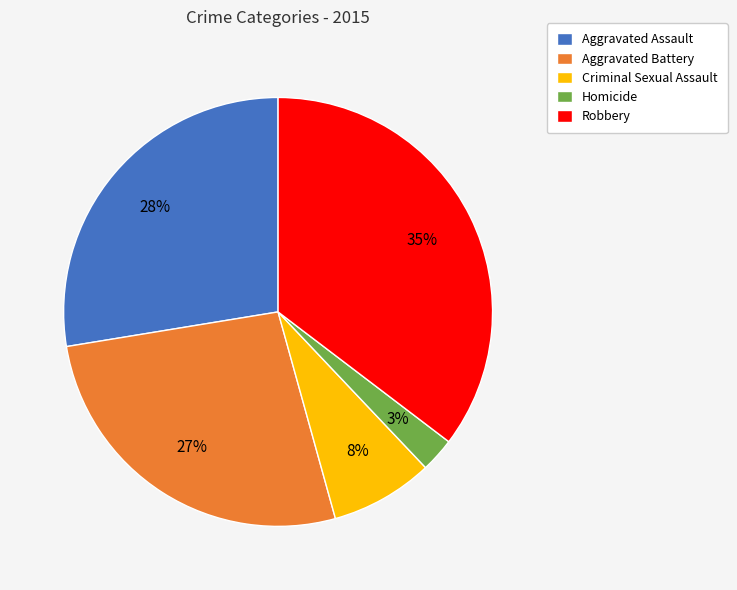

Between Homicide and Aggravated Assault, which is larger?

Aggravated Assault